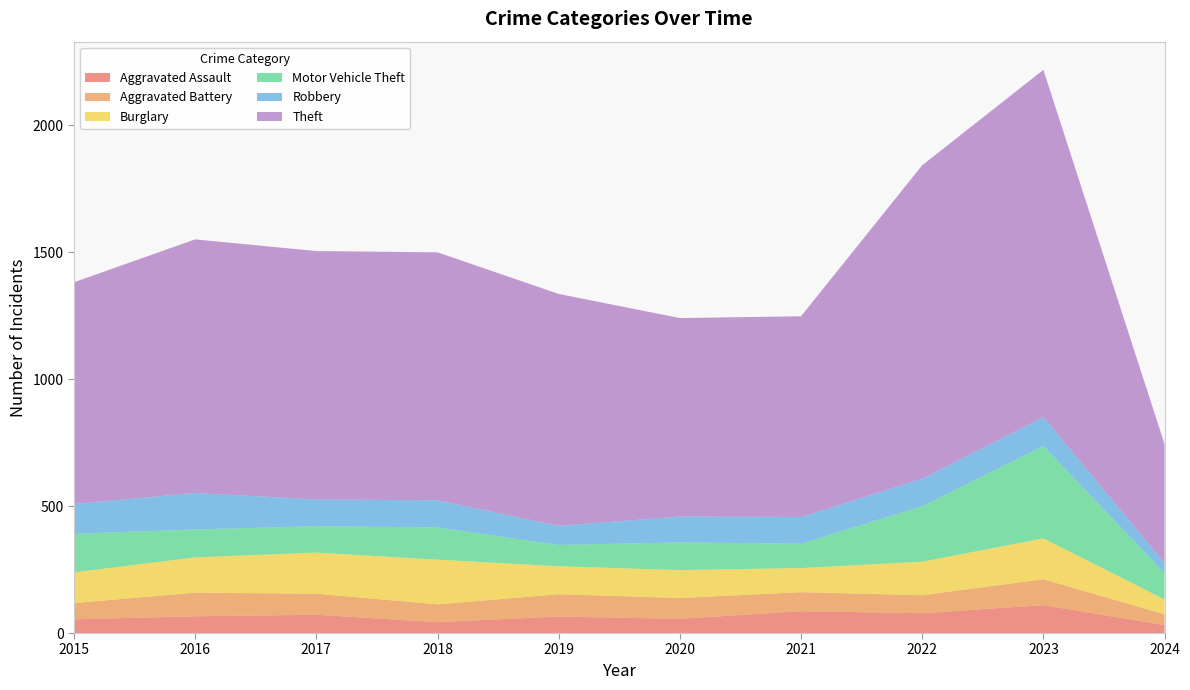

Reading left to right, transcribe all the data shown in this chart.

Aggravated Assault: 2015=54	2016=66	2017=72	2018=43	2019=65	2020=56	2021=86	2022=78	2023=110	2024=31
Aggravated Battery: 2015=64	2016=93	2017=83	2018=70	2019=88	2020=82	2021=75	2022=71	2023=102	2024=43
Burglary: 2015=121	2016=139	2017=162	2018=176	2019=110	2020=110	2021=95	2022=132	2023=161	2024=58
Motor Vehicle Theft: 2015=152	2016=110	2017=104	2018=127	2019=84	2020=109	2021=96	2022=219	2023=364	2024=104
Robbery: 2015=117	2016=144	2017=105	2018=107	2019=75	2020=102	2021=105	2022=108	2023=114	2024=39
Theft: 2015=874	2016=999	2017=979	2018=977	2019=914	2020=782	2021=791	2022=1235	2023=1368	2024=469